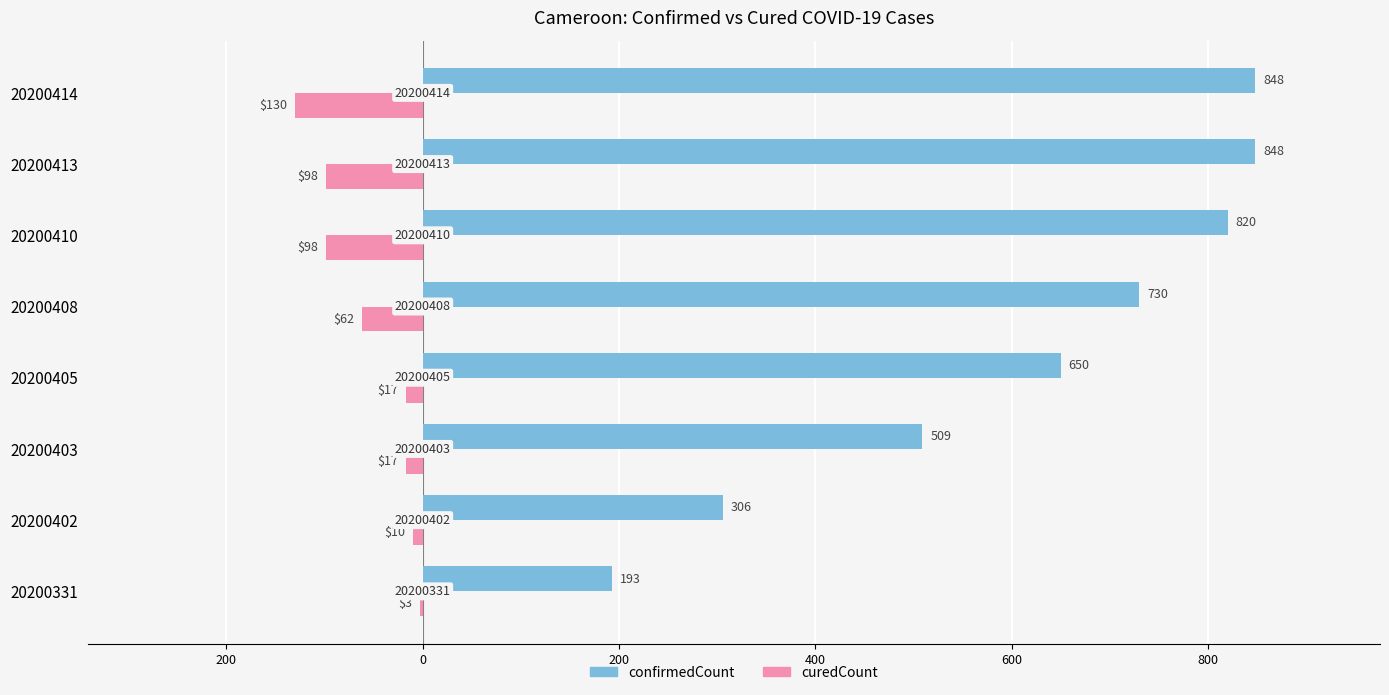

What are all the series names shown in the legend?

confirmedCount, curedCount